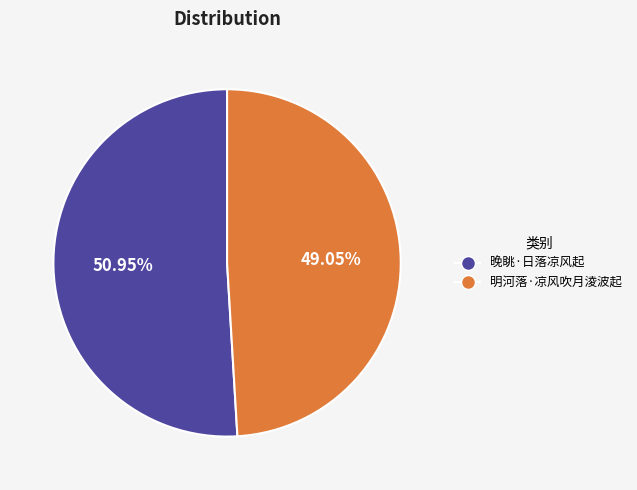

Count the number of slices in the pie.

2